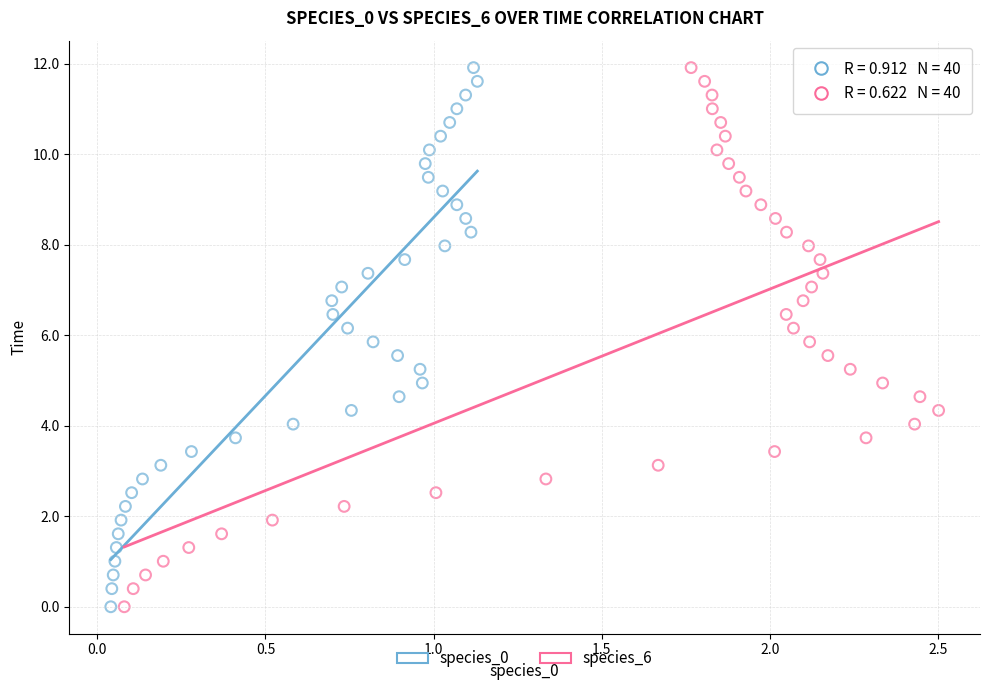

What are all the series names shown in the legend?

species_0, species_6